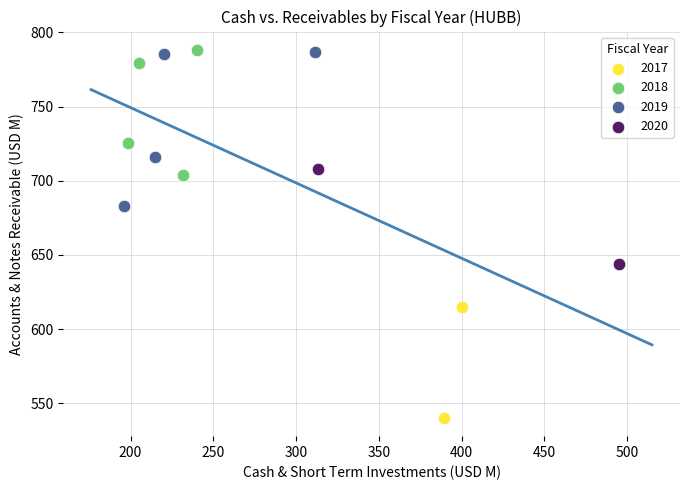

Which series has the widest spread of Y values?

2019